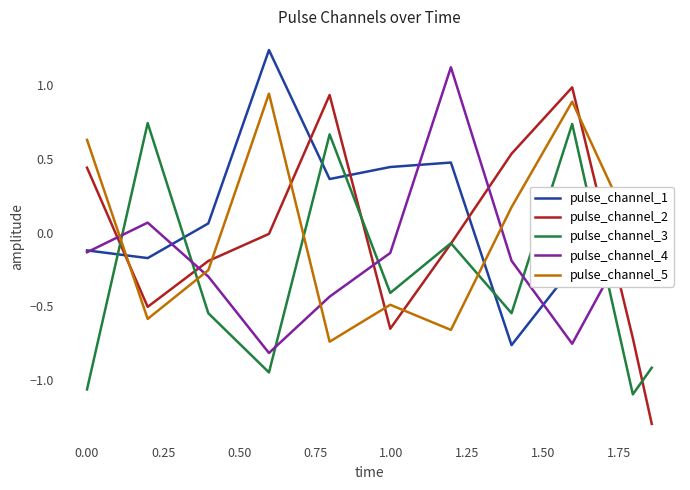

True or false: pulse_channel_3 and pulse_channel_5 intersect in this chart.

True